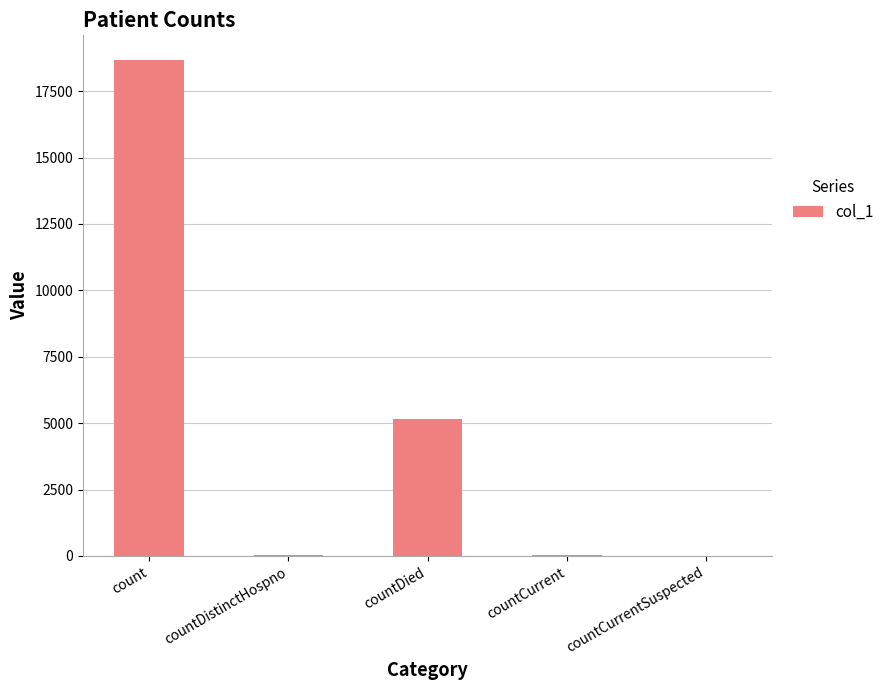

True or false: the data shows 7406 at countDied.

False